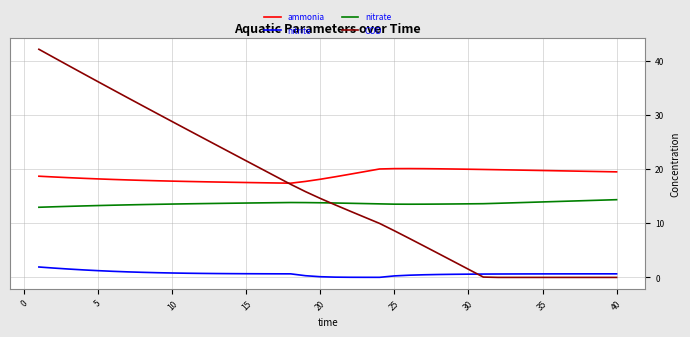

What is the greatest value displayed?

42.1